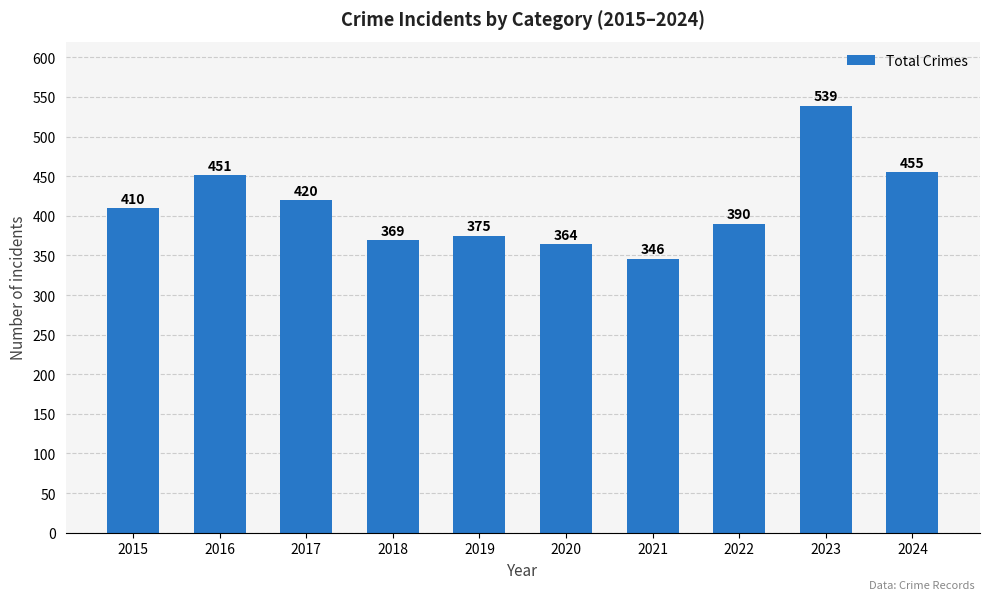

Reading left to right, extract all data points from this chart.

410	451	420	369	375	364	346	390	539	455